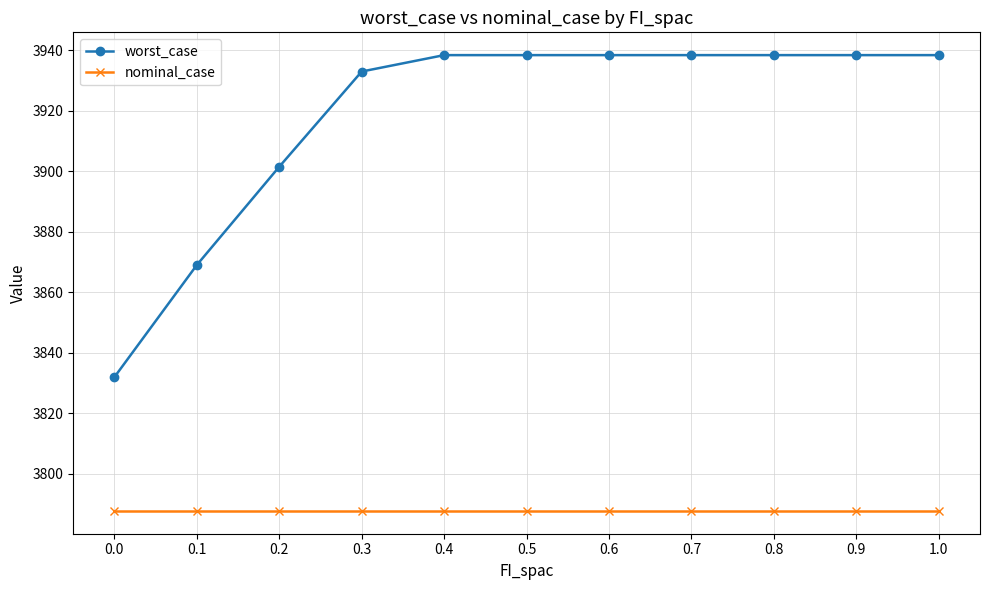

The value of worst_case at 0.4 is 1513.3. True or false?

False